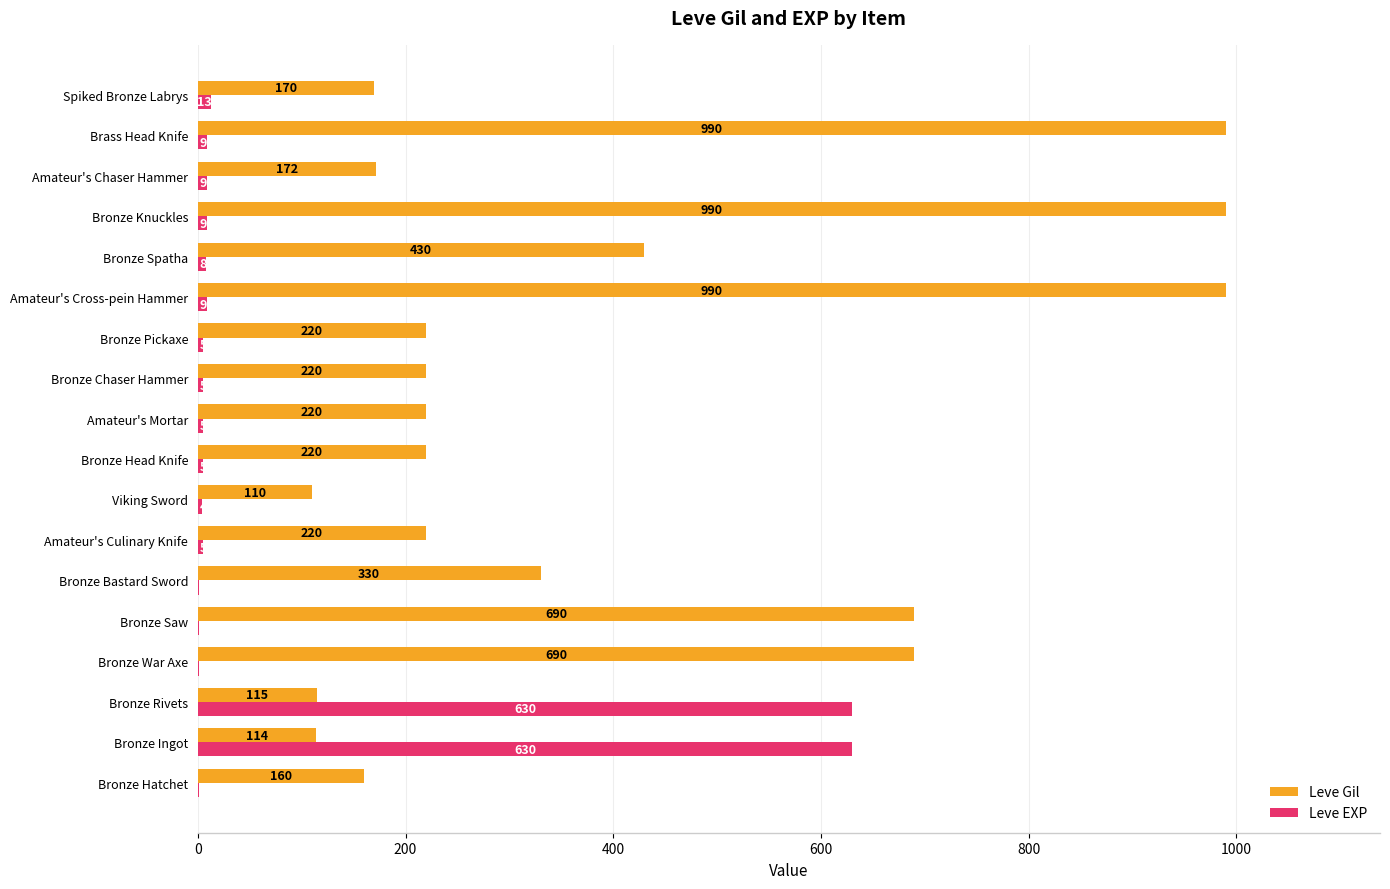

The Leve Gil series shows 430 at Bronze Spatha. True or false?

True